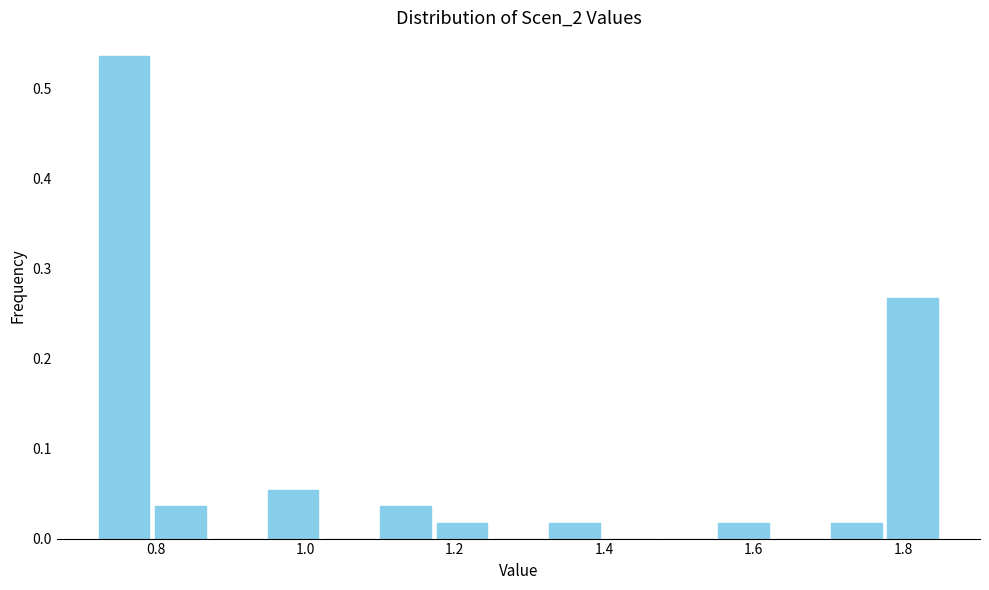

Around what value on the x-axis is the tallest bar? Give the approximate position of its centre, as read against the axis.

0.76